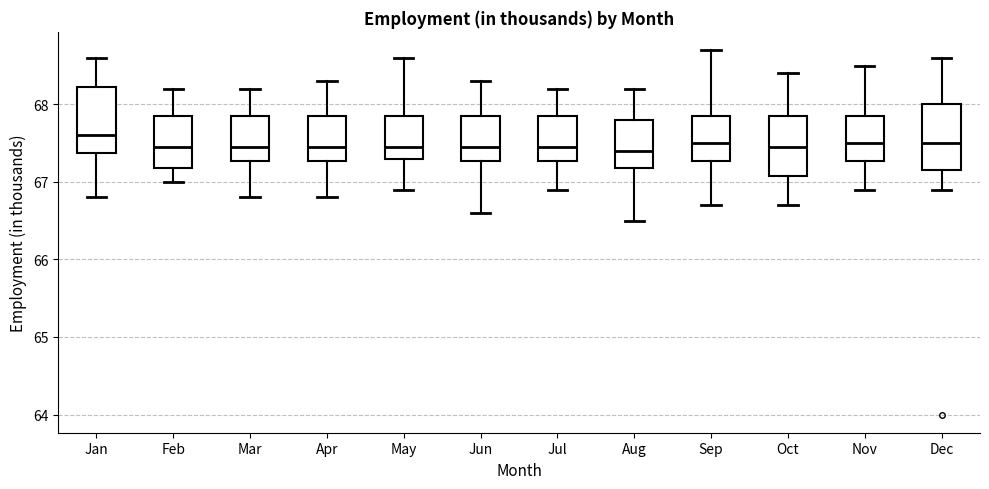

Reading left to right, read every box against the y-axis: the position of its median line, the range the box covers, and the ends of its whiskers. The values are not printed on the chart, so give them approximately, as read against the axis.

Jan: median 67.6, box 67.4 to 68.2, whiskers 66.8 to 68.6
Feb: median 67.5, box 67.2 to 67.9, whiskers 67.0 to 68.2
Mar: median 67.5, box 67.3 to 67.9, whiskers 66.8 to 68.2
Apr: median 67.5, box 67.3 to 67.9, whiskers 66.8 to 68.3
May: median 67.5, box 67.3 to 67.9, whiskers 66.9 to 68.6
Jun: median 67.5, box 67.3 to 67.9, whiskers 66.6 to 68.3
Jul: median 67.5, box 67.3 to 67.9, whiskers 66.9 to 68.2
Aug: median 67.4, box 67.2 to 67.8, whiskers 66.5 to 68.2
Sep: median 67.5, box 67.3 to 67.9, whiskers 66.7 to 68.7
Oct: median 67.5, box 67.1 to 67.9, whiskers 66.7 to 68.4
Nov: median 67.5, box 67.3 to 67.9, whiskers 66.9 to 68.5
Dec: median 67.5, box 67.2 to 68.0, whiskers 66.9 to 68.6